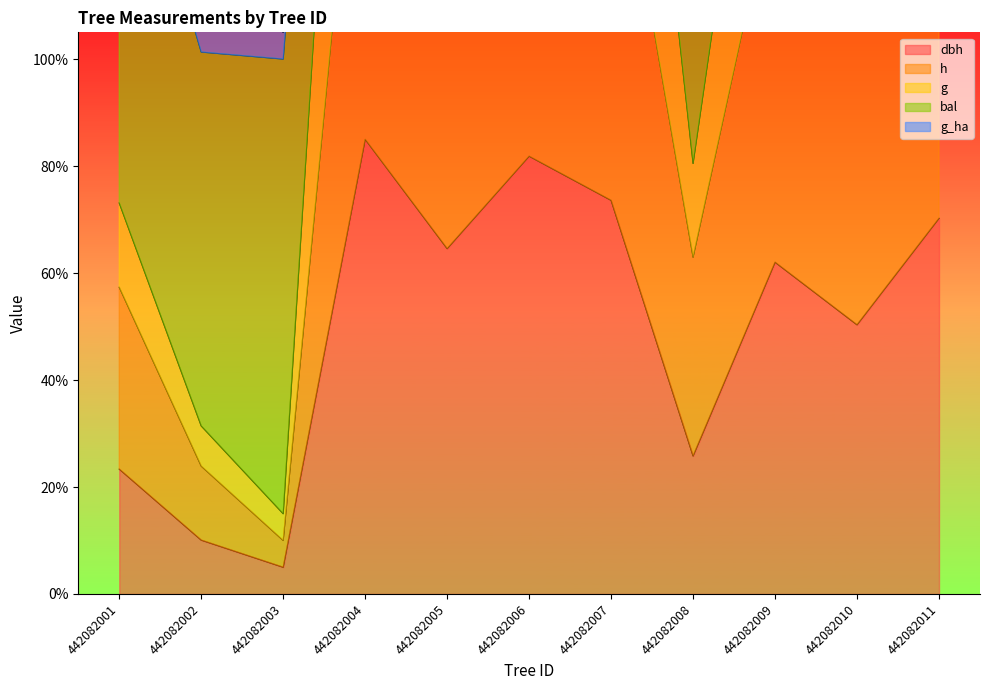

What is the sum of the dbh values at 442082007 and 442082006?

155.4